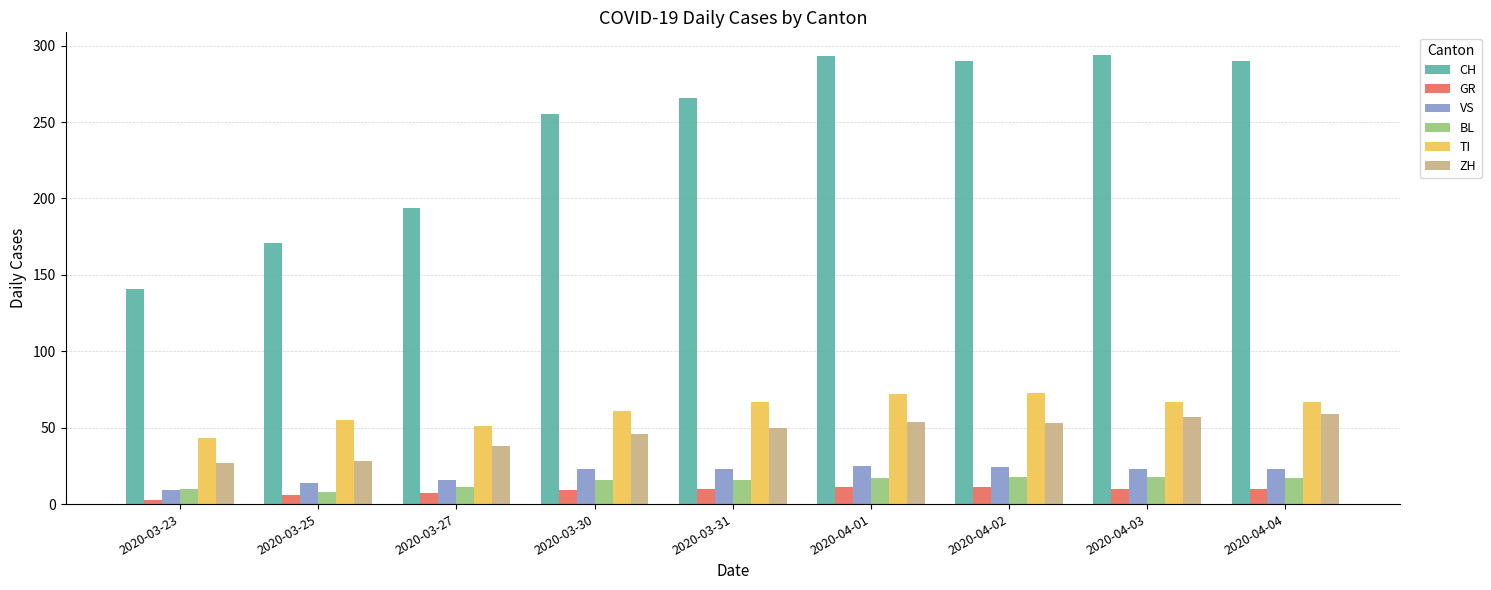

What is the highest value of the GR series?

11